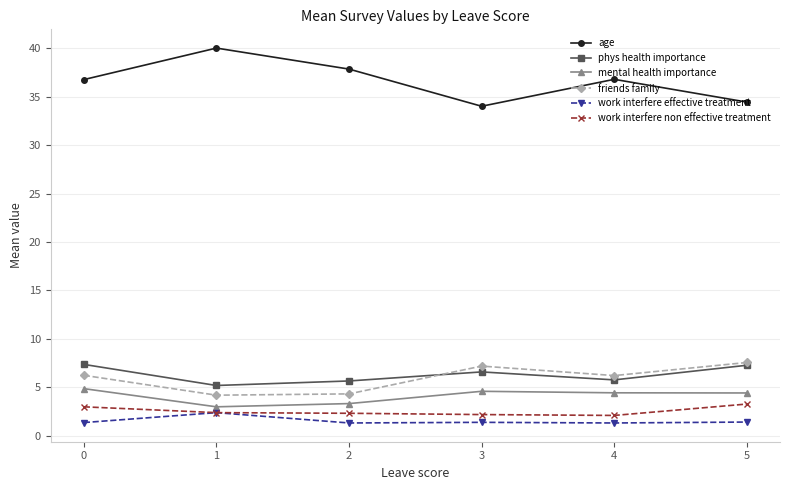

Does the chart have visible grid lines?

Yes